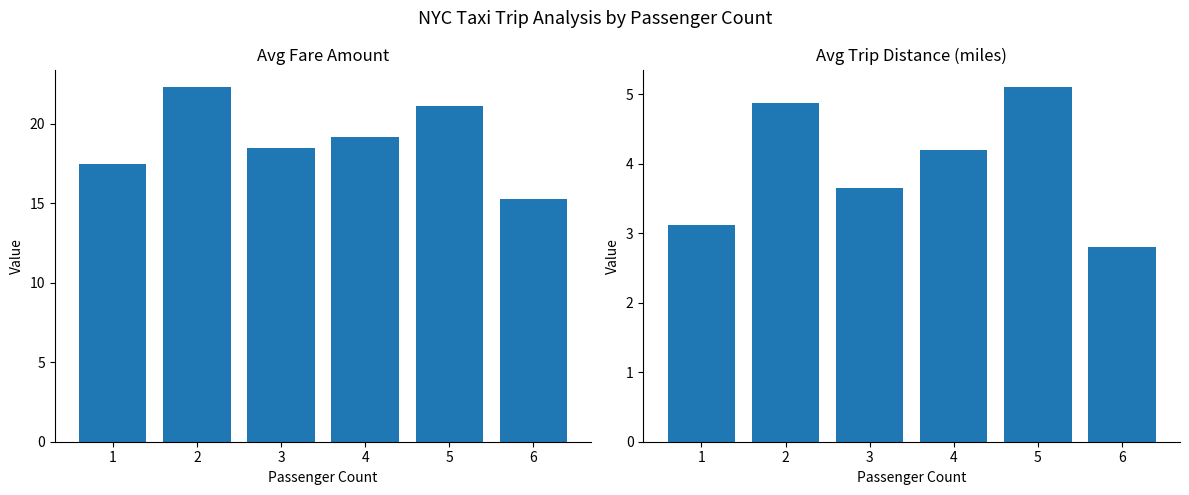

Which has a higher value, 4 or 1?

4